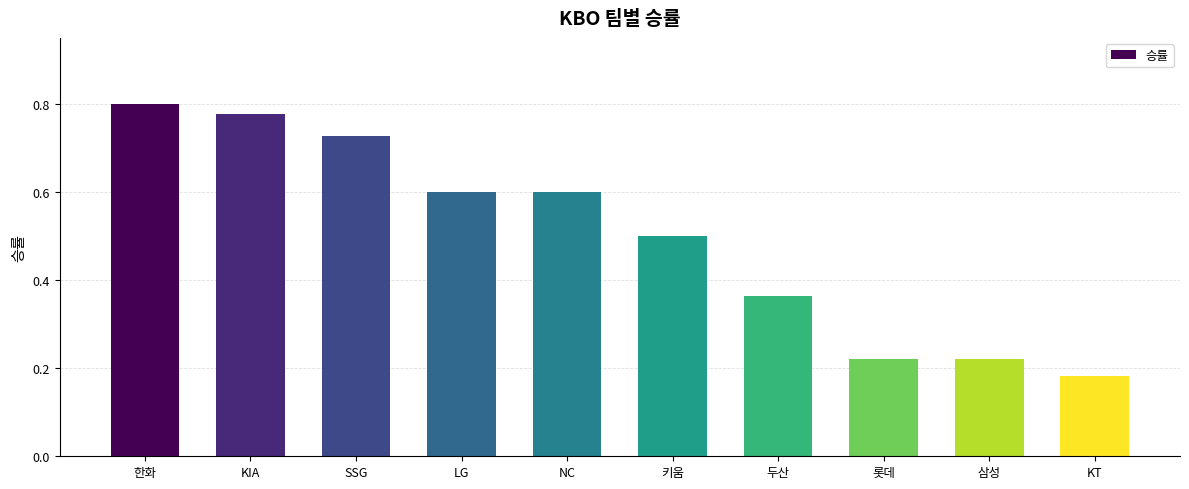

What is the sum of all values?

5.0